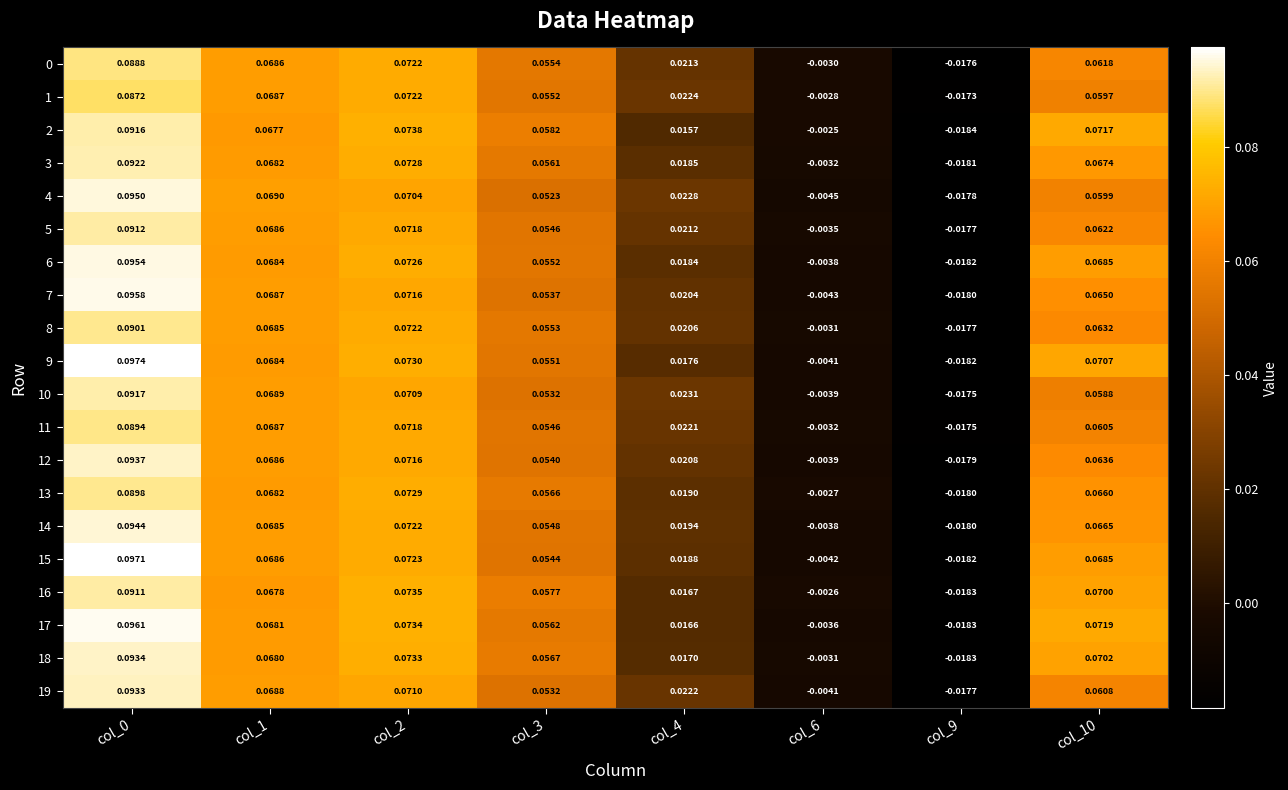

Which series changed the most between col_2 and col_9?

2